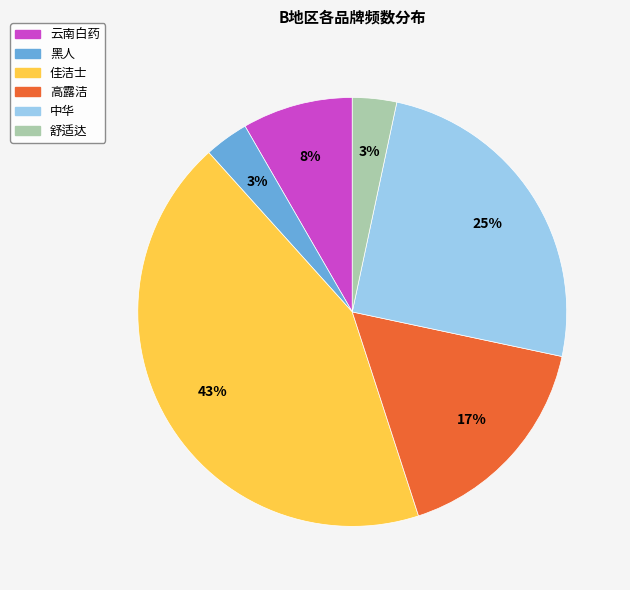

How many slices are in this pie chart?

6